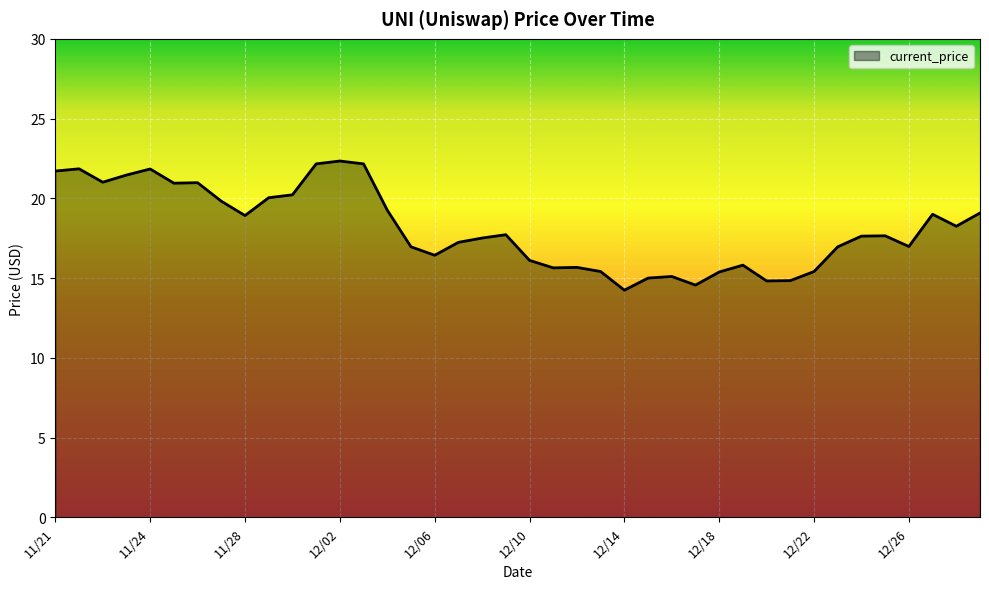

What is the minimum value shown in the chart?

14.2